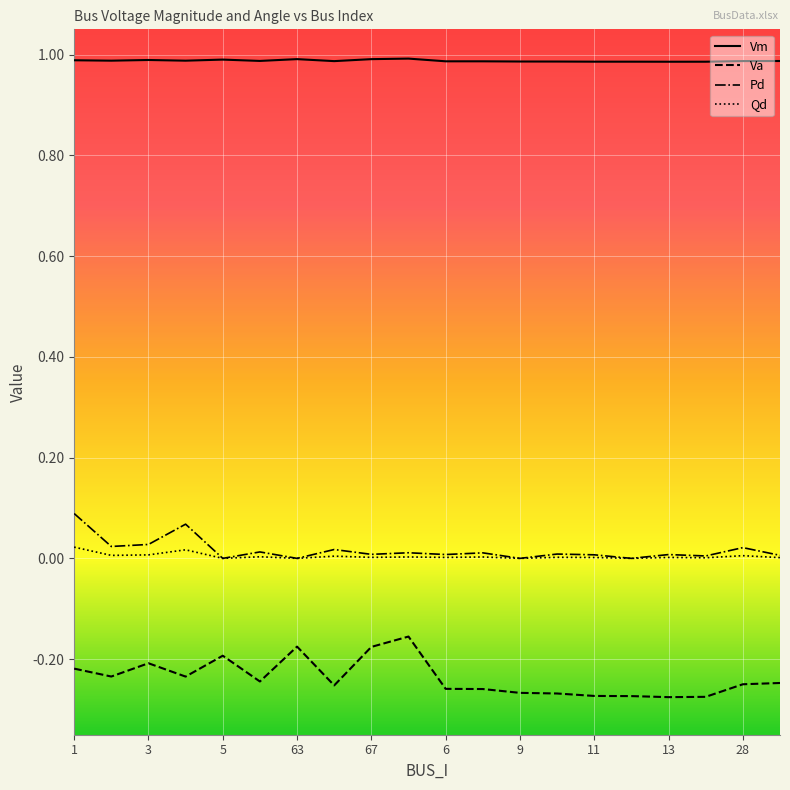

List the series in order of their peak value, highest first.

Vm, Pd, Qd, Va